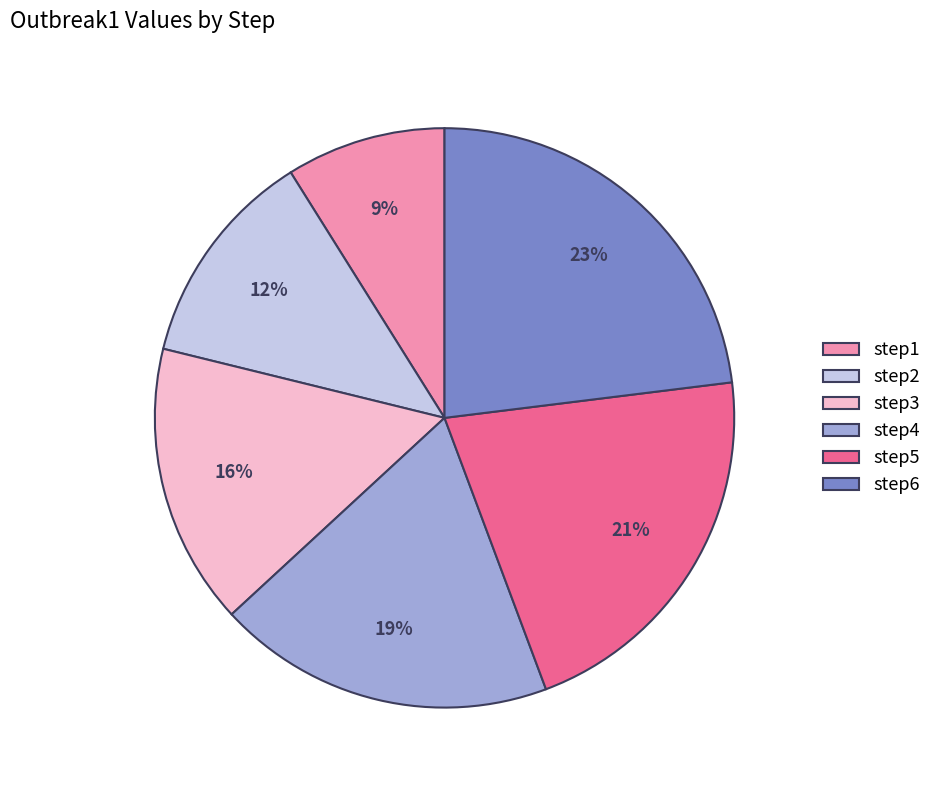

Is step5 the majority of the pie?

No